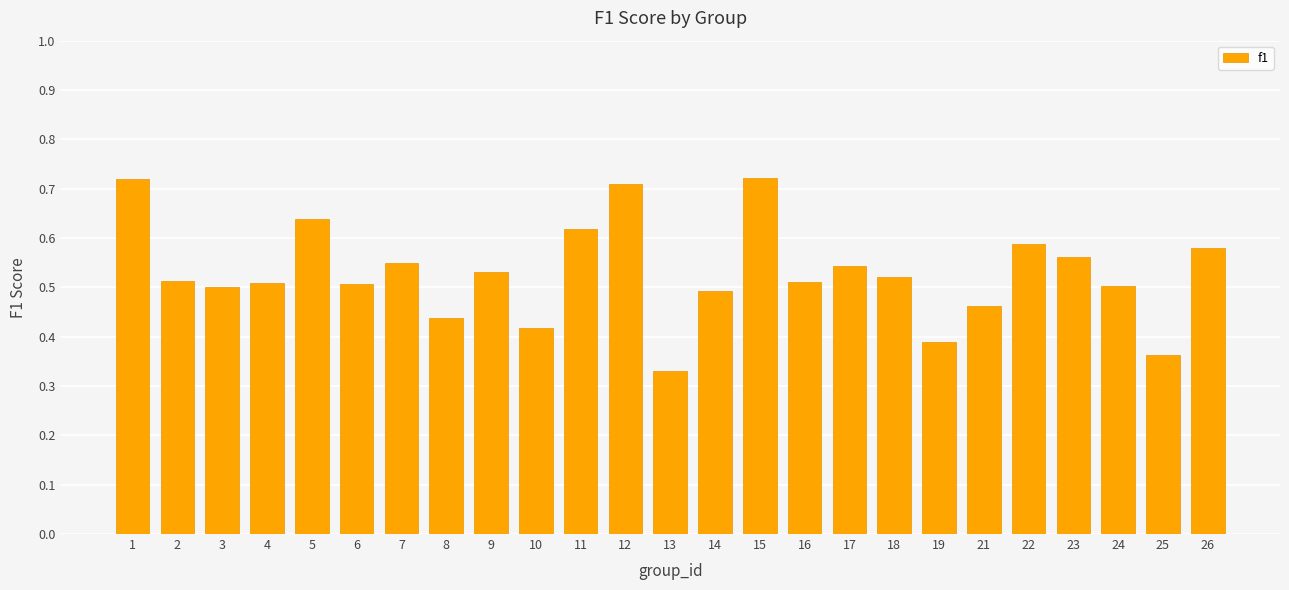

What is the sum of all values?

13.2